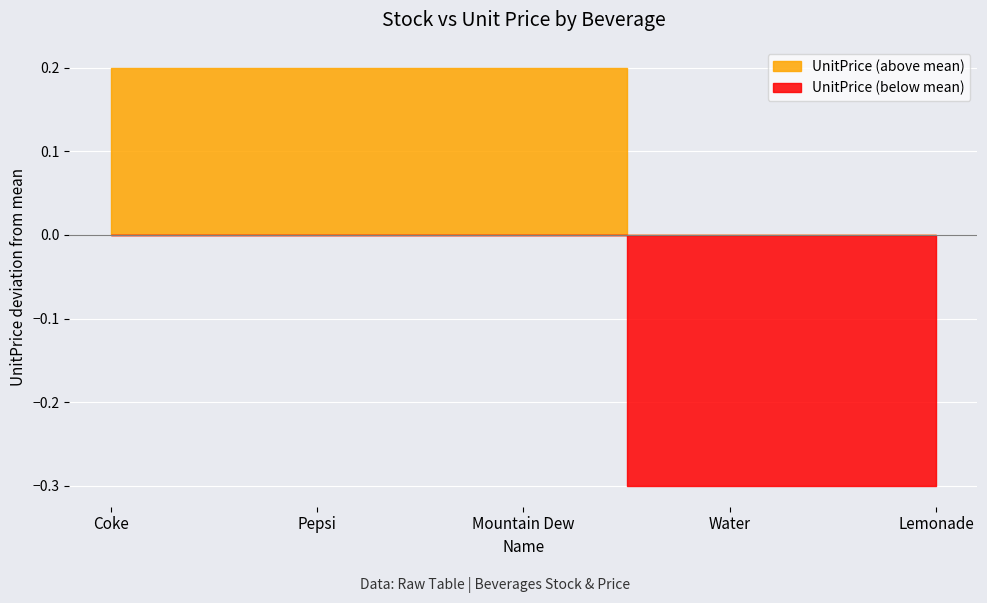

What is the label of the 2nd point from the right?

Water